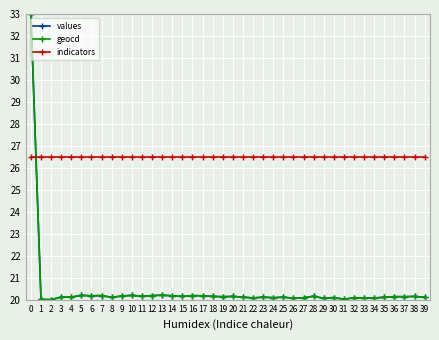

Is this an area chart (filled region under the line)?

No